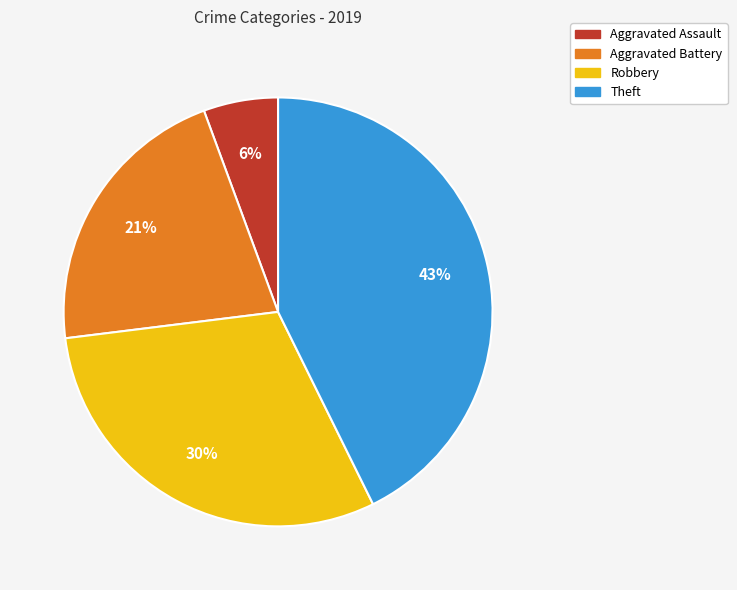

Is Aggravated Assault the majority of the pie?

No